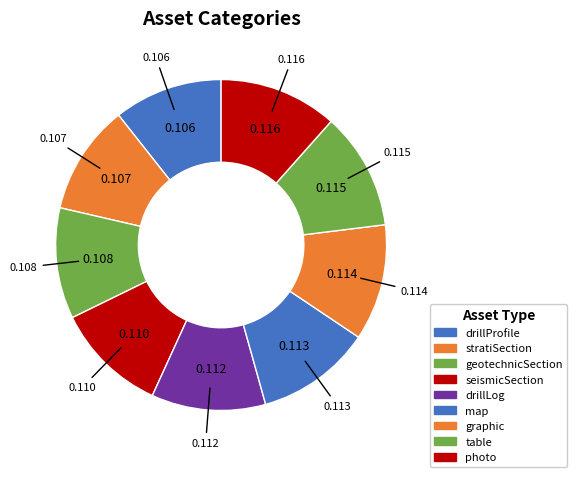

What is the smallest slice in the pie chart?

drillProfile